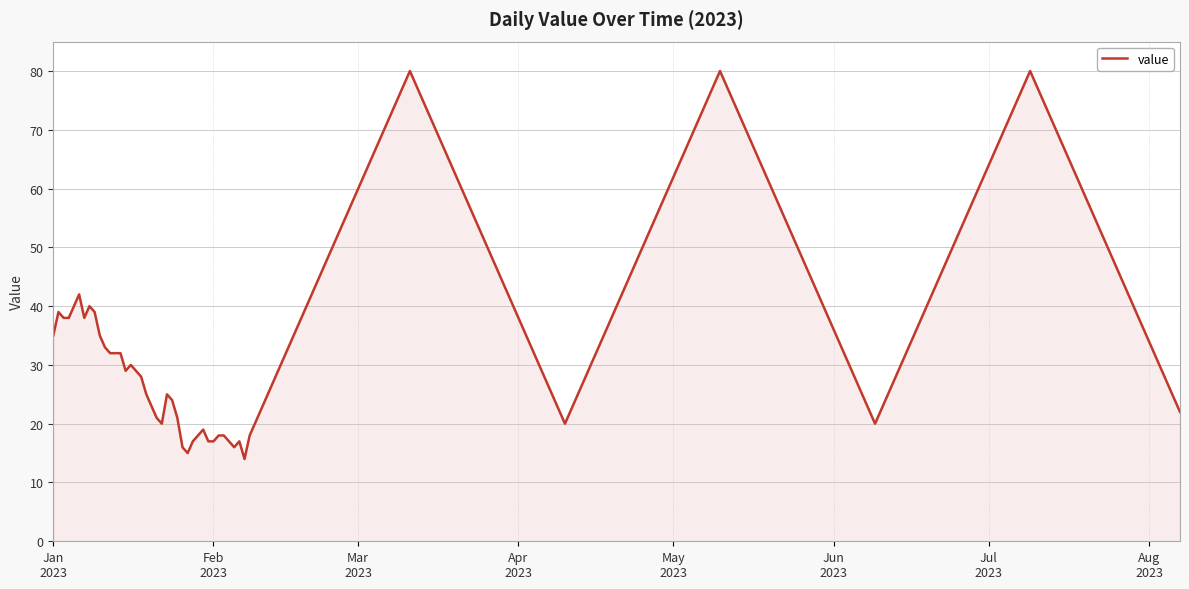

What is the difference between the maximum and minimum values?

66